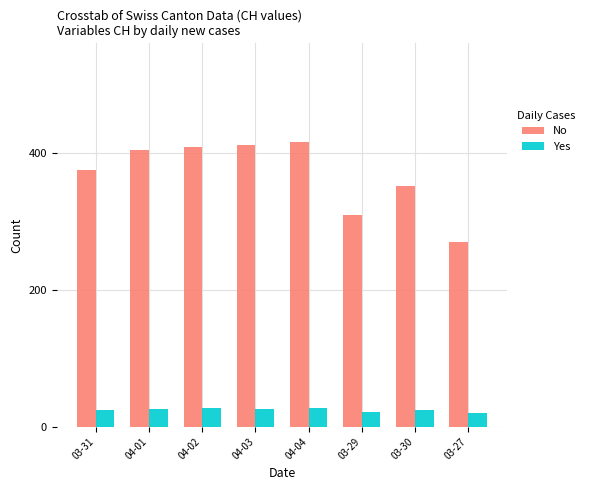

What are all the series names shown in the legend?

No, Yes